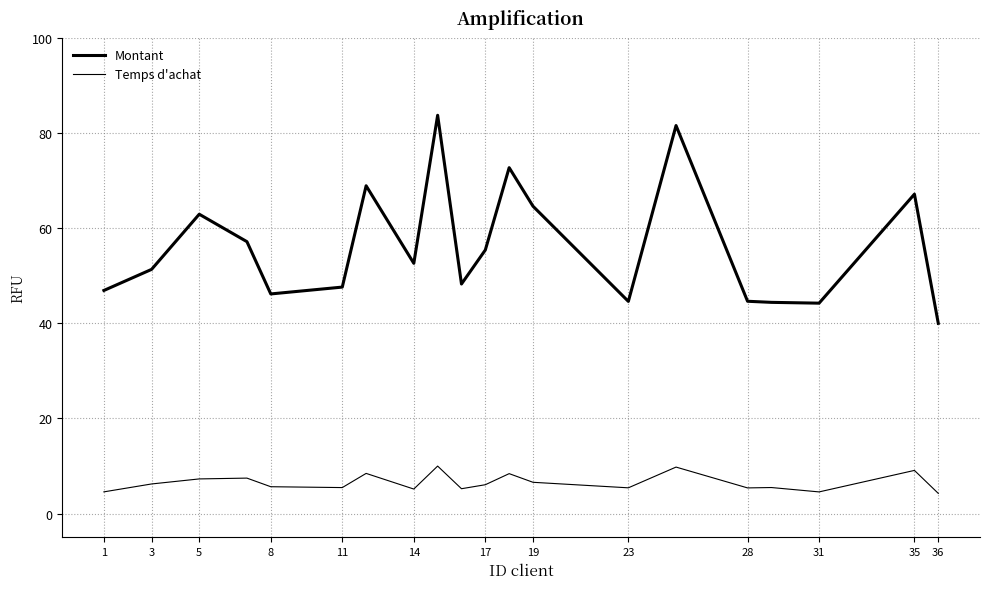

Is this an area chart (filled region under the line)?

No